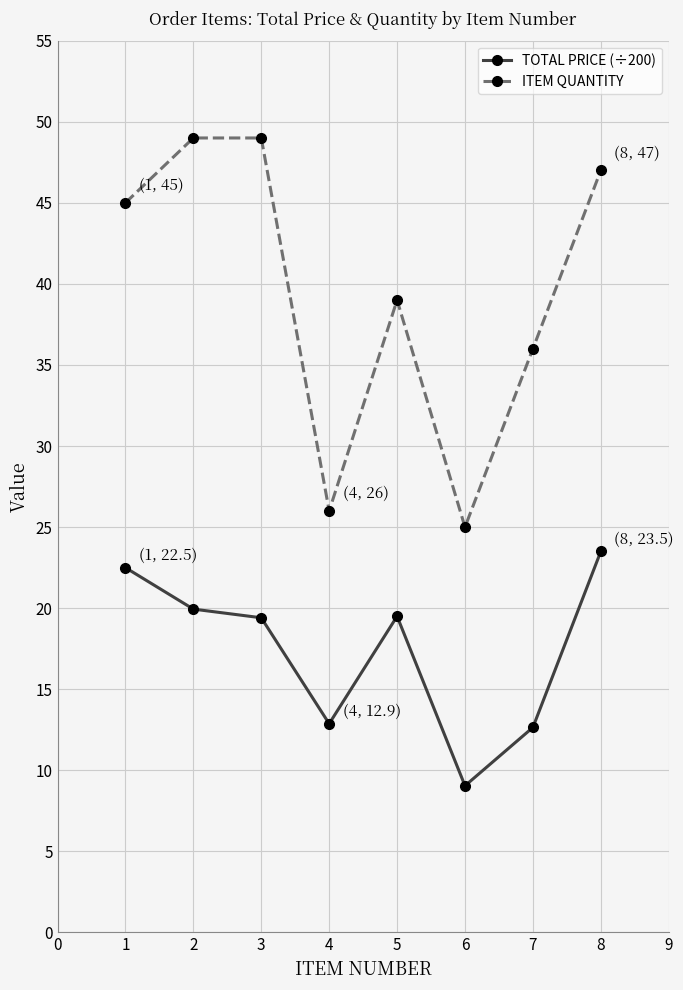

Is it true that TOTAL PRICE (÷200) equals 12.6 at 7?

True